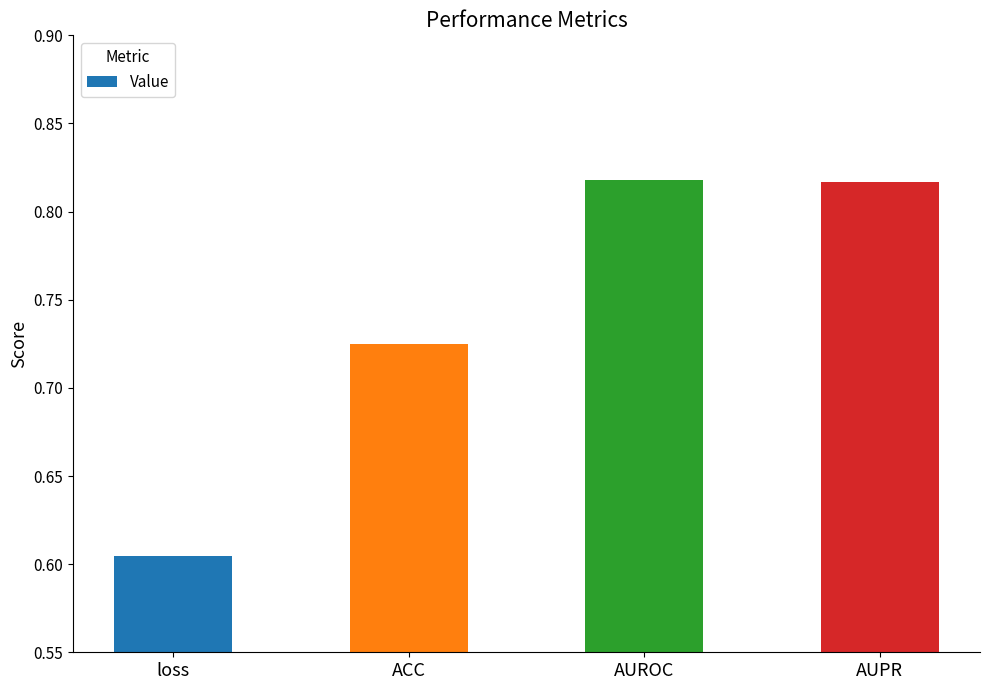

Count the values in the range 0 to 1.

4